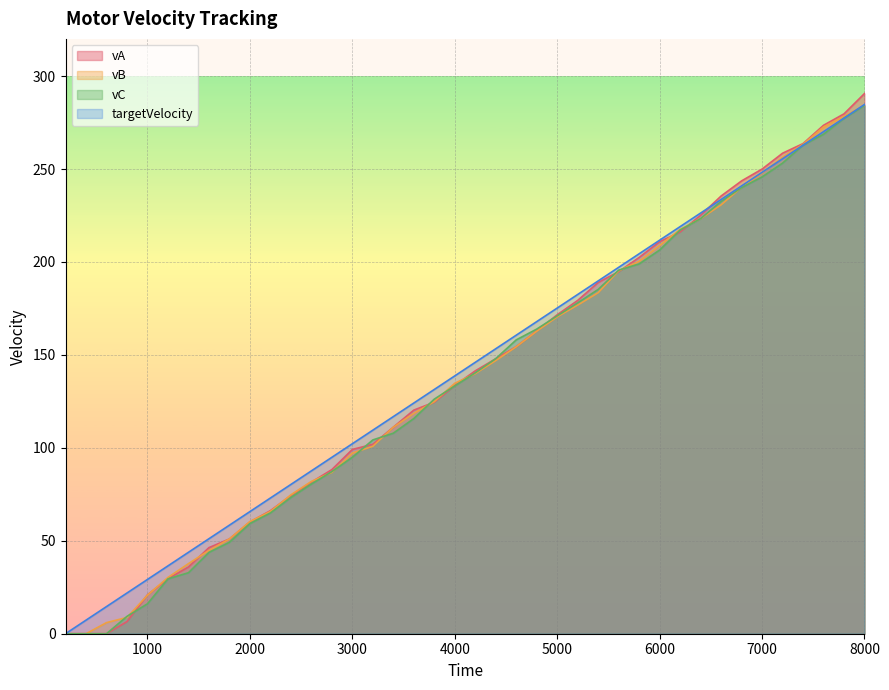

Which series has the widest spread of values?

vA